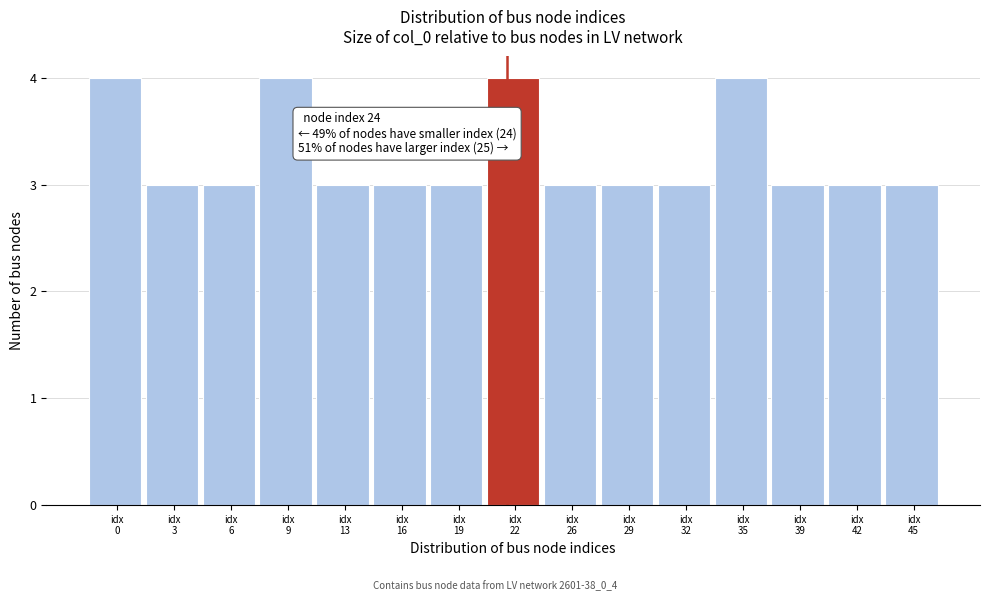

Reading left to right, transcribe all the data shown in this chart.

4	3	3	4	3	3	3	4	3	3	3	4	3	3	3